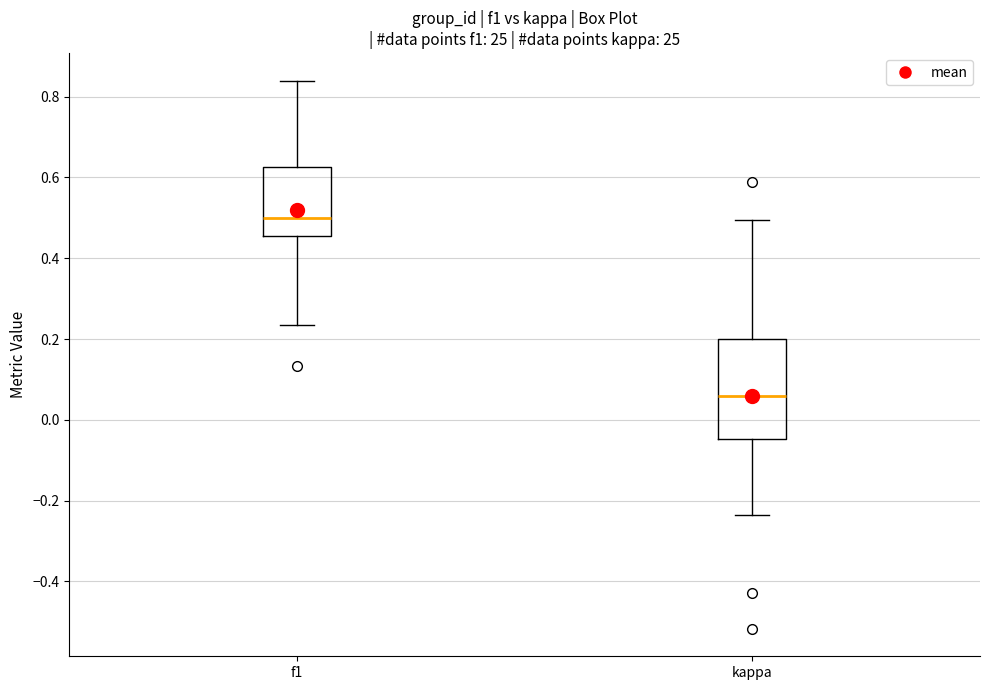

Where is the upper edge of the box for f1 on the y-axis? The values are not printed on the chart, so give them approximately, as read against the axis.

0.62